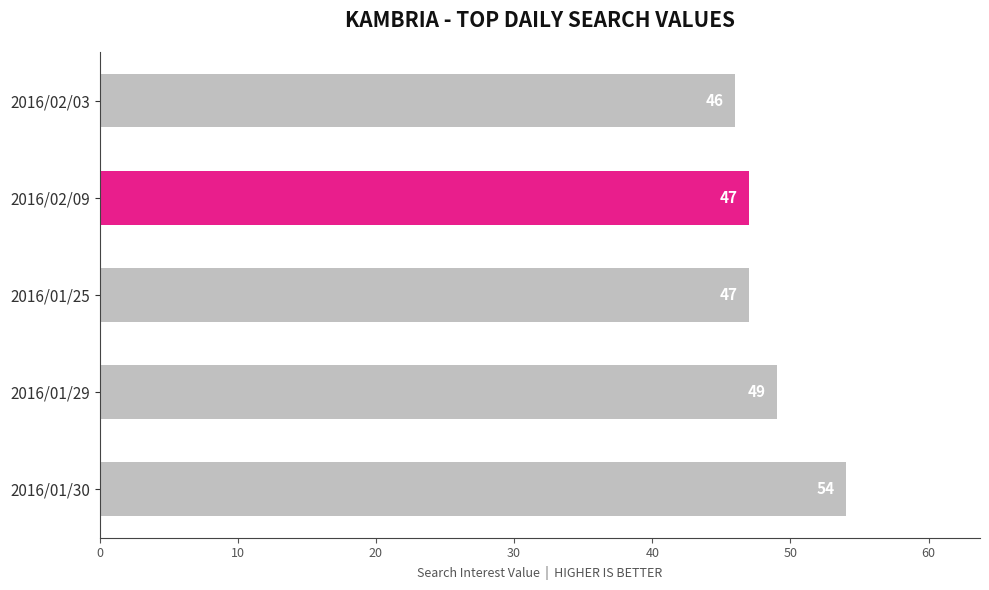

How many data points does each series have?

5